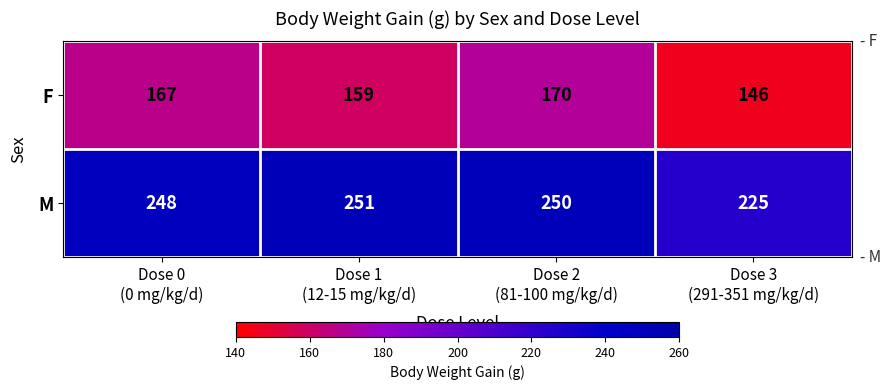

What is the difference between the highest and lowest values at Dose 3
(291-351 mg/kg/d)?

79